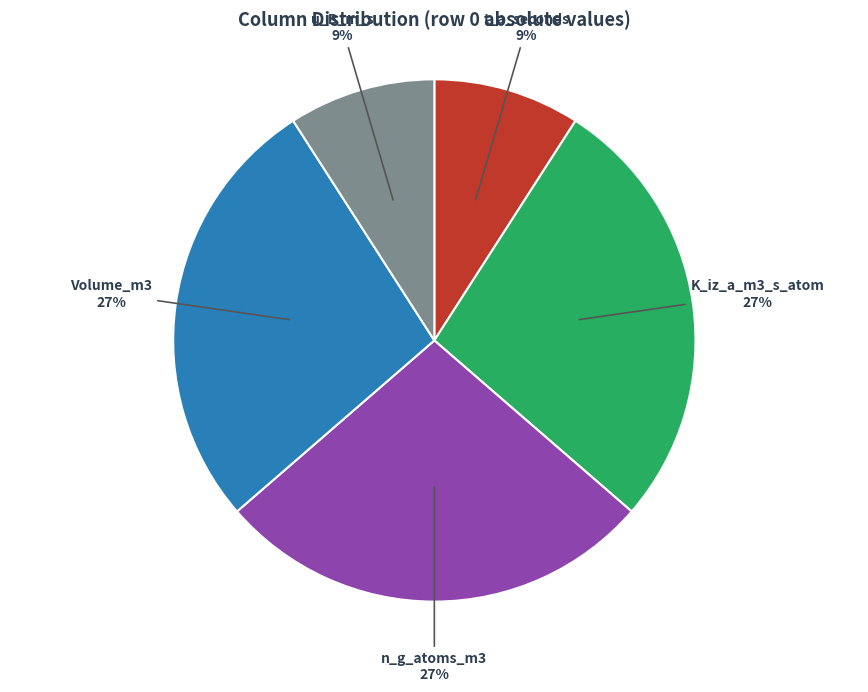

Approximately how many times larger is the value at Volume_m3 compared to n_g_atoms_m3?

1.0